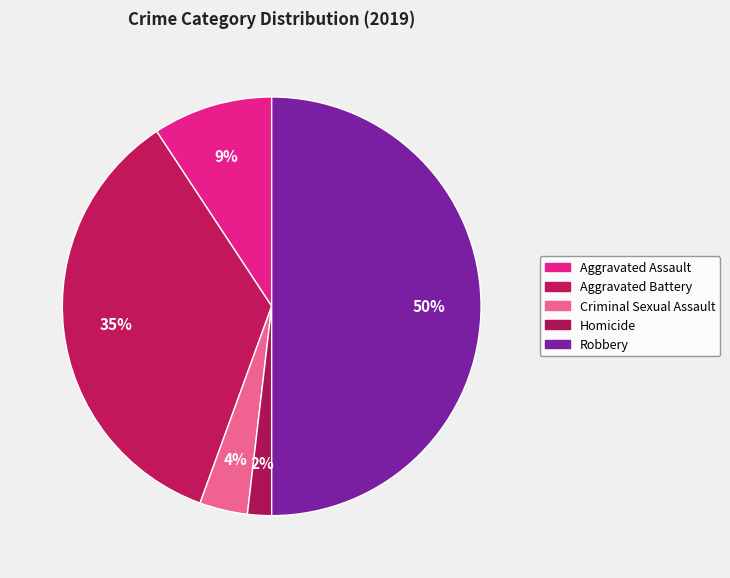

To the nearest percent, what is the combined percentage of Aggravated Assault and Aggravated Battery?

44%